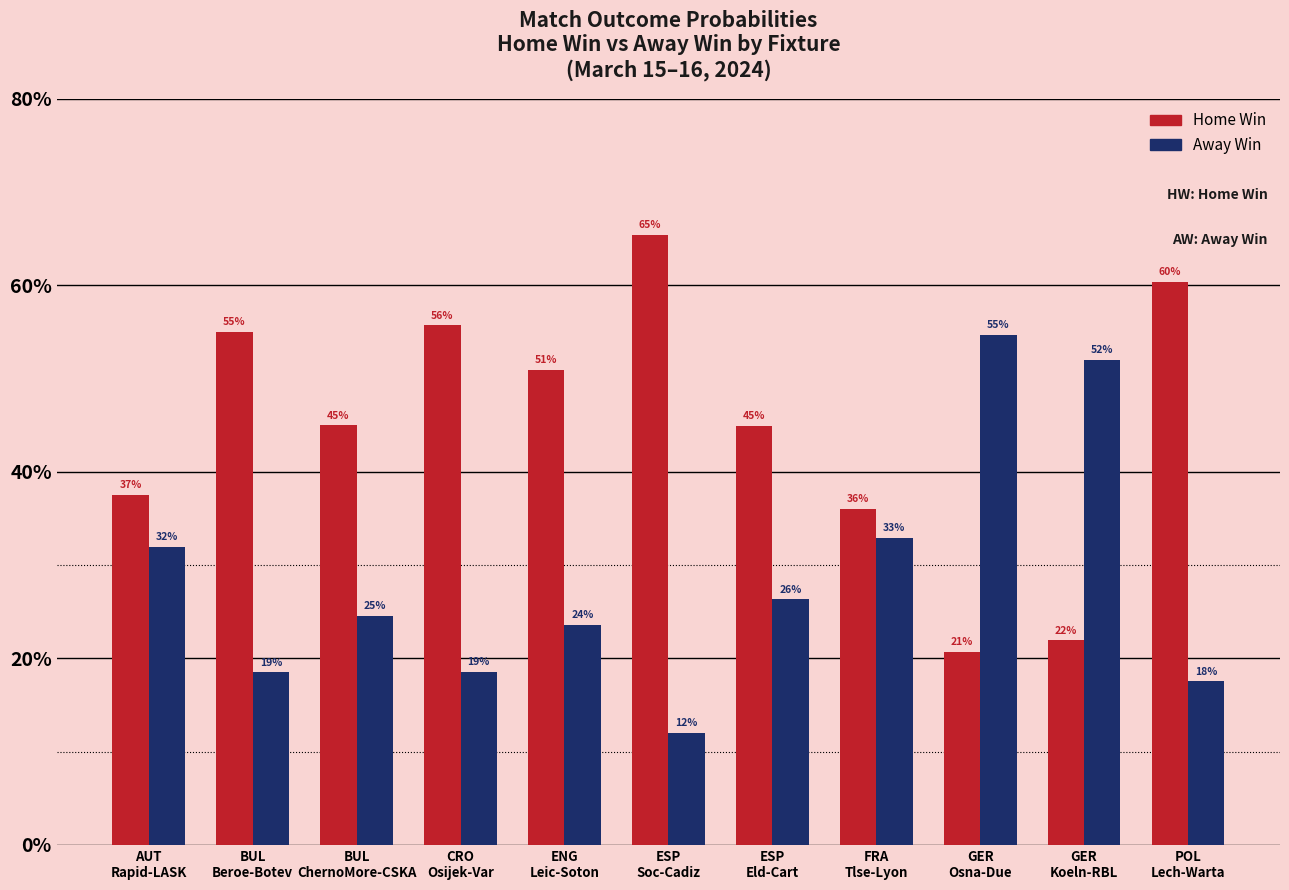

What is the label of the 11th bar from the left?

POL
Lech-Warta